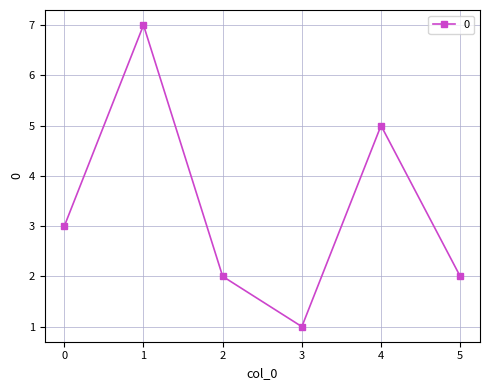

How many interior local peaks (higher than both neighbors) does the data have?

2